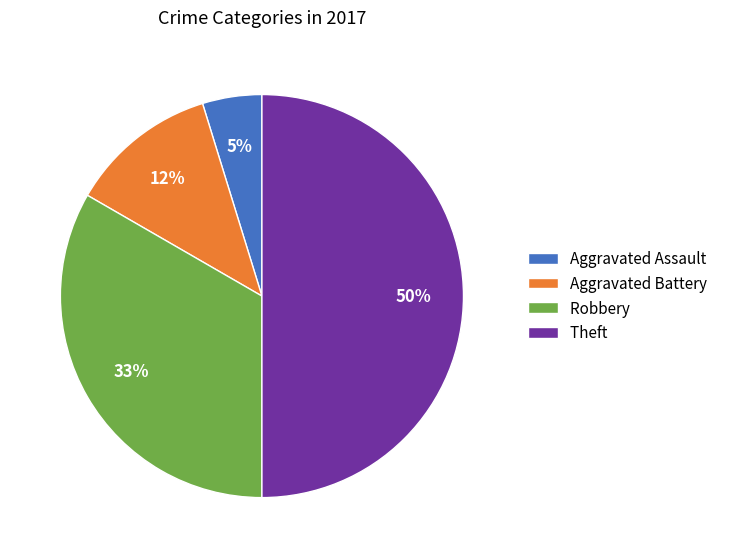

What percentage is the Aggravated Assault slice, to the nearest percent?

5%